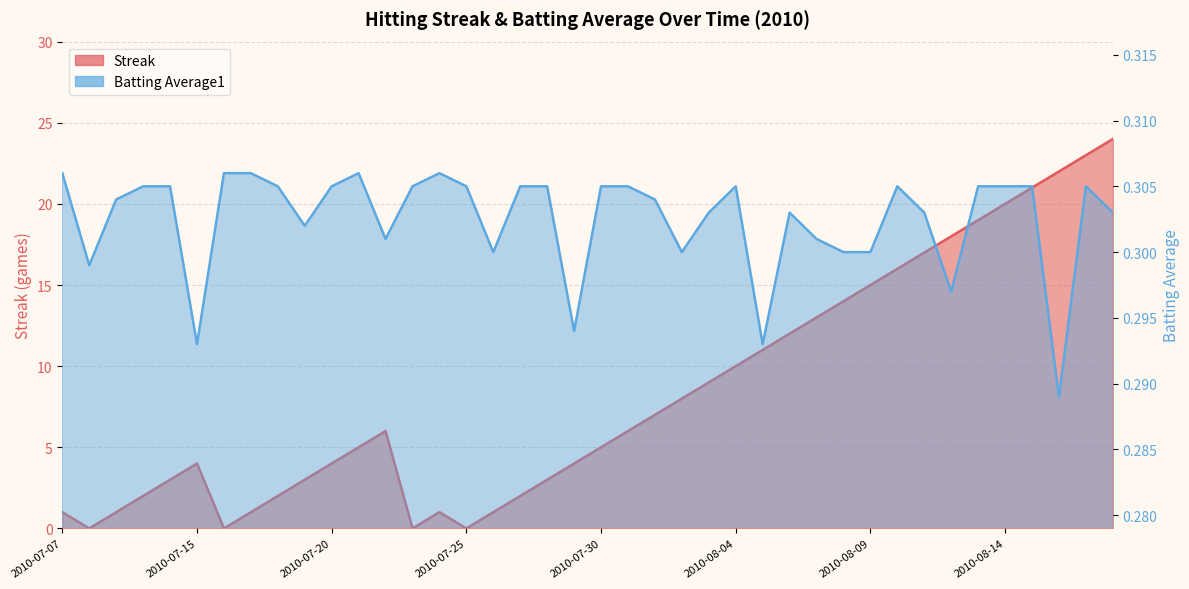

What is the value of the Batting Average1 point at the 38th from the left?

0.3